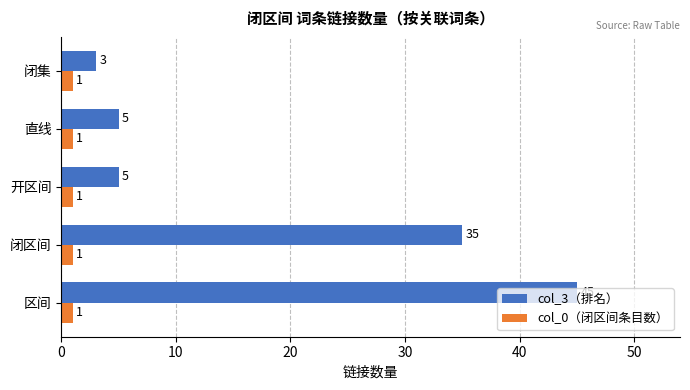

True or false: col_3（排名） has a value of 71 at 区间.

False